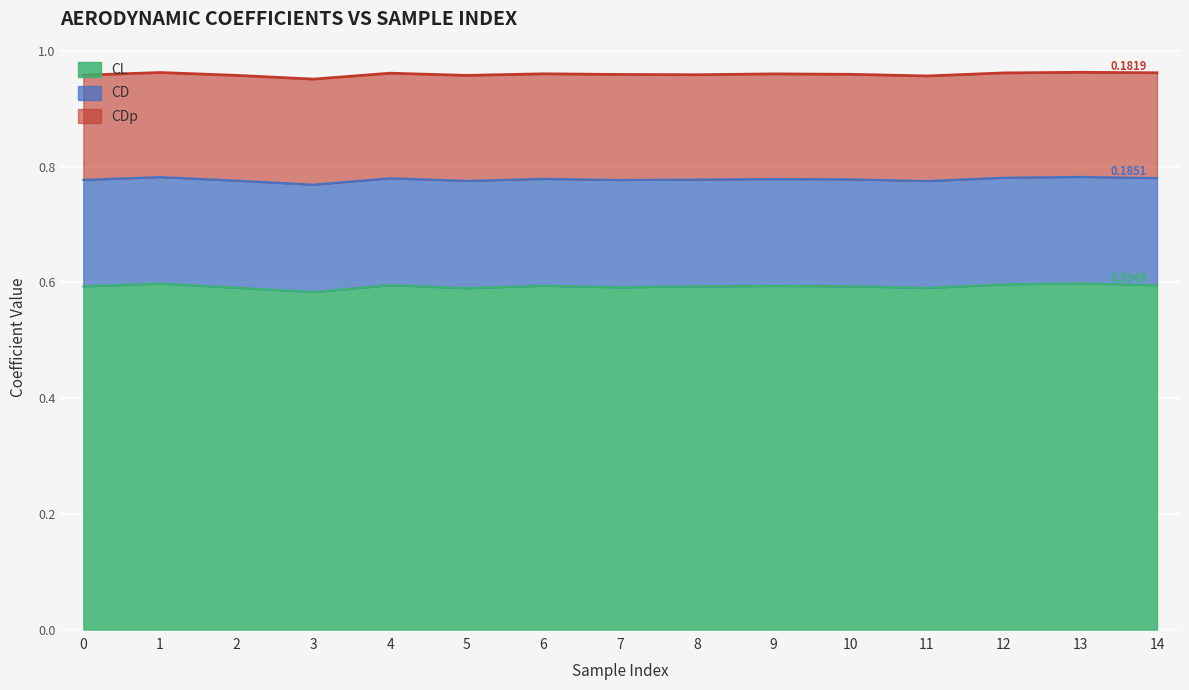

What is the value of the CL point at the 7th from the left?

0.6